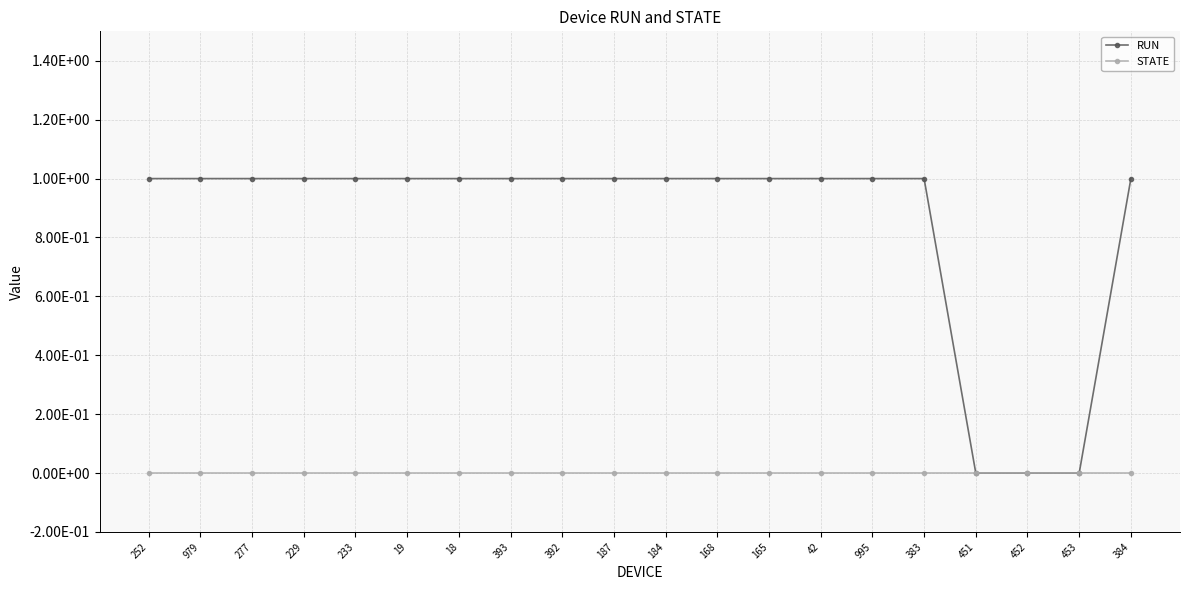

Is this an area chart (filled region under the line)?

No